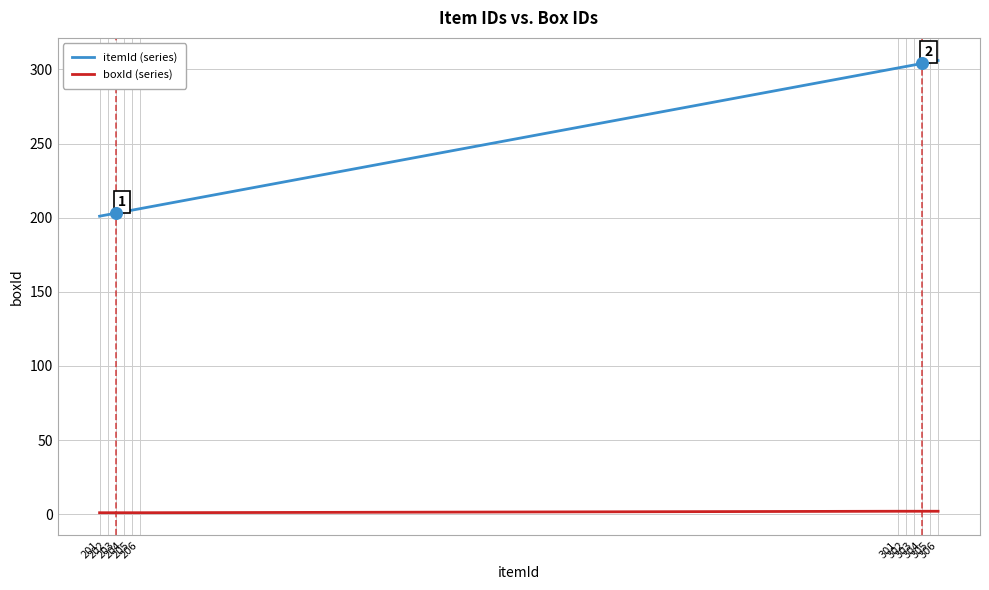

Is the value of itemId (series) at 204 greater than the value of boxId (series) at 203?

Yes